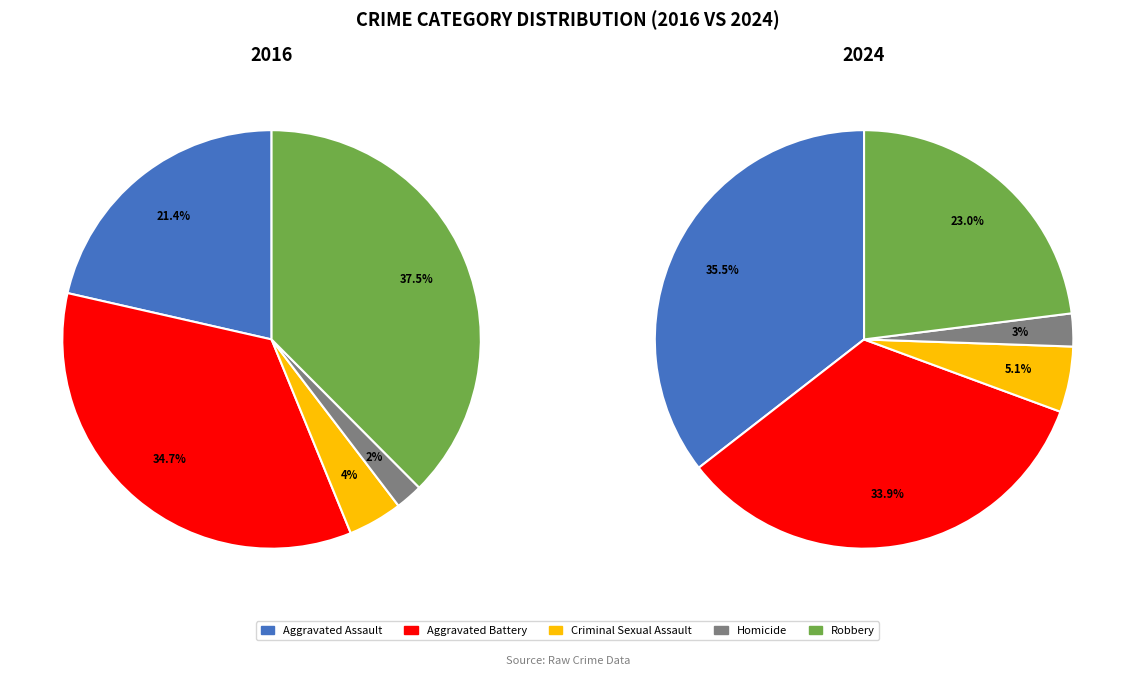

Between Criminal Sexual Assault and Homicide, which is larger?

Criminal Sexual Assault